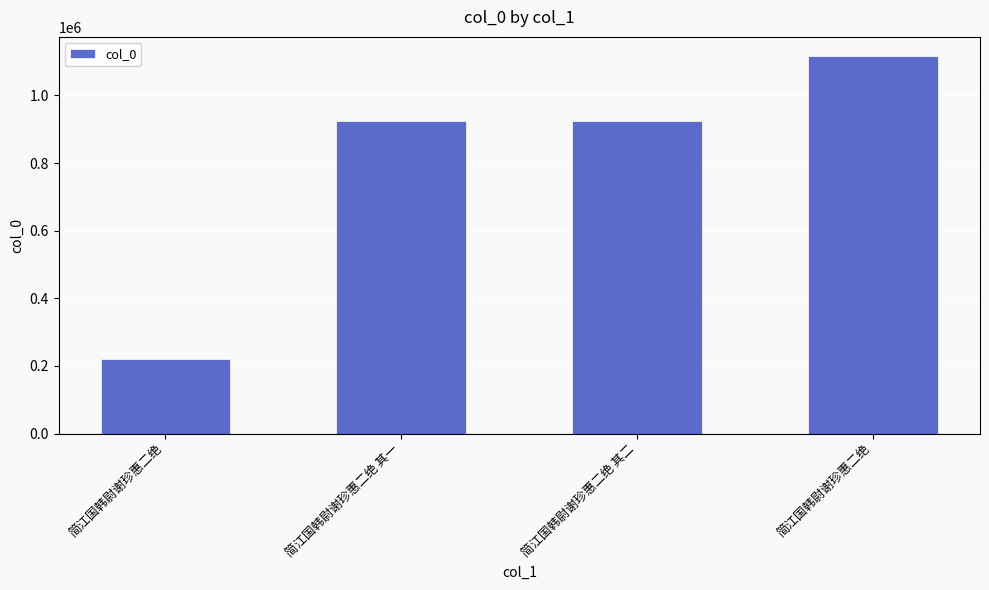

Count the number of data series in this chart.

1